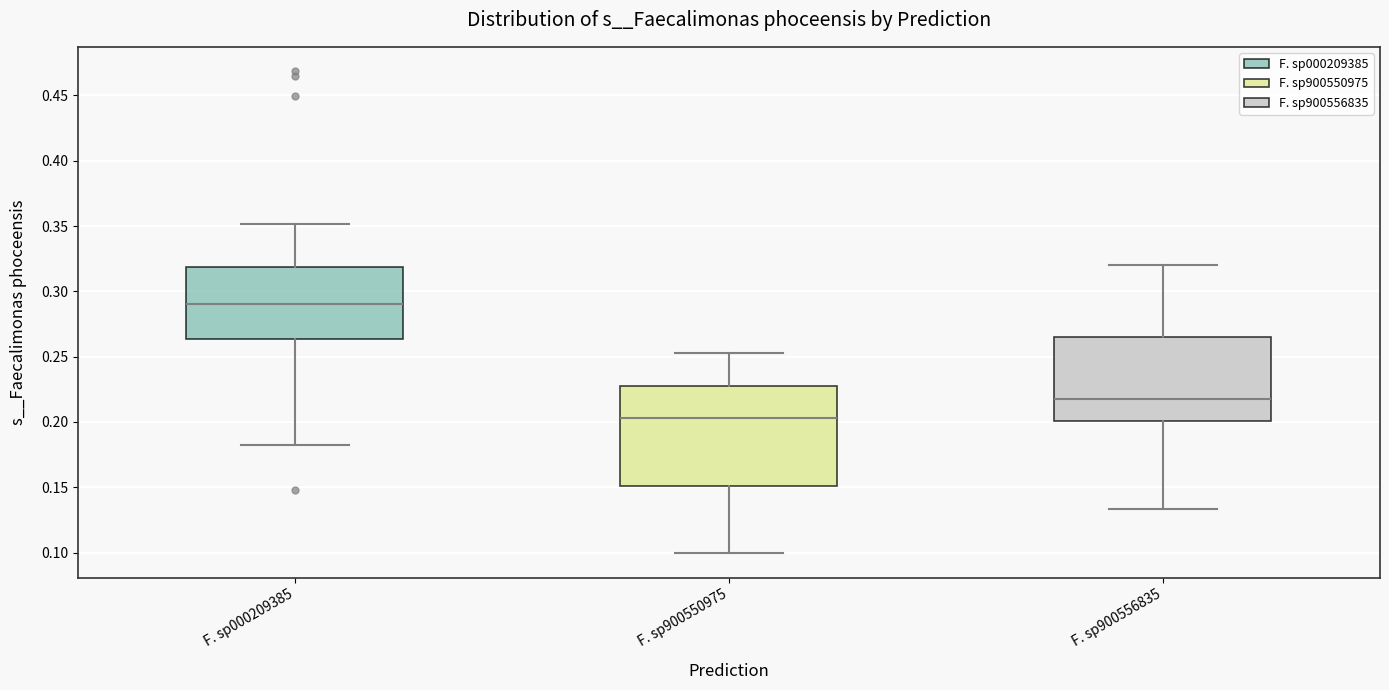

Where does the median line of the box for F. sp000209385 sit on the y-axis? The values are not printed on the chart, so give them approximately, as read against the axis.

0.290